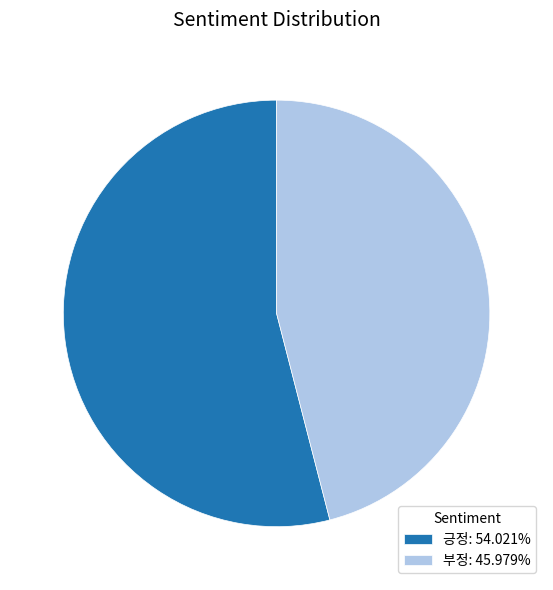

Does 긍정: 54.021% account for over 50% of the chart?

Yes